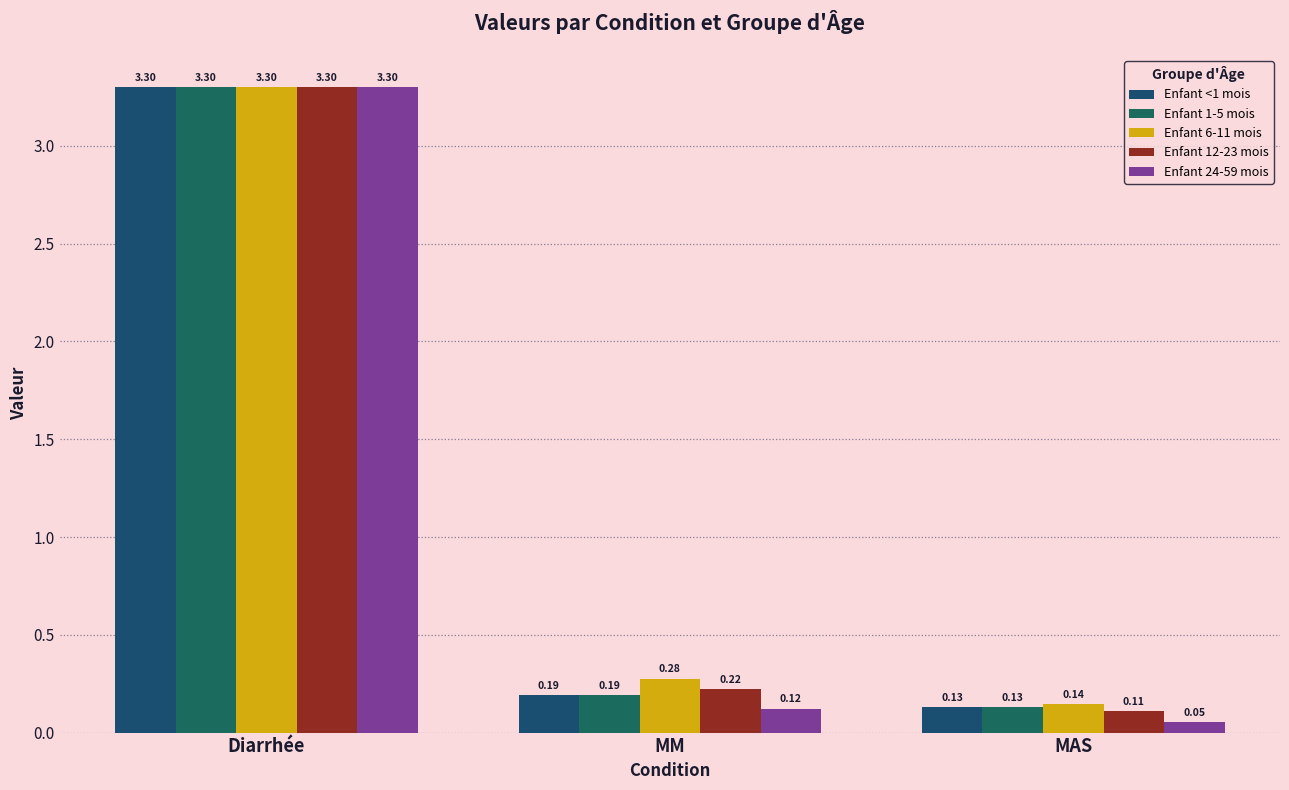

Is it true that Enfant 6-11 mois equals 0.8 at Diarrhée?

False